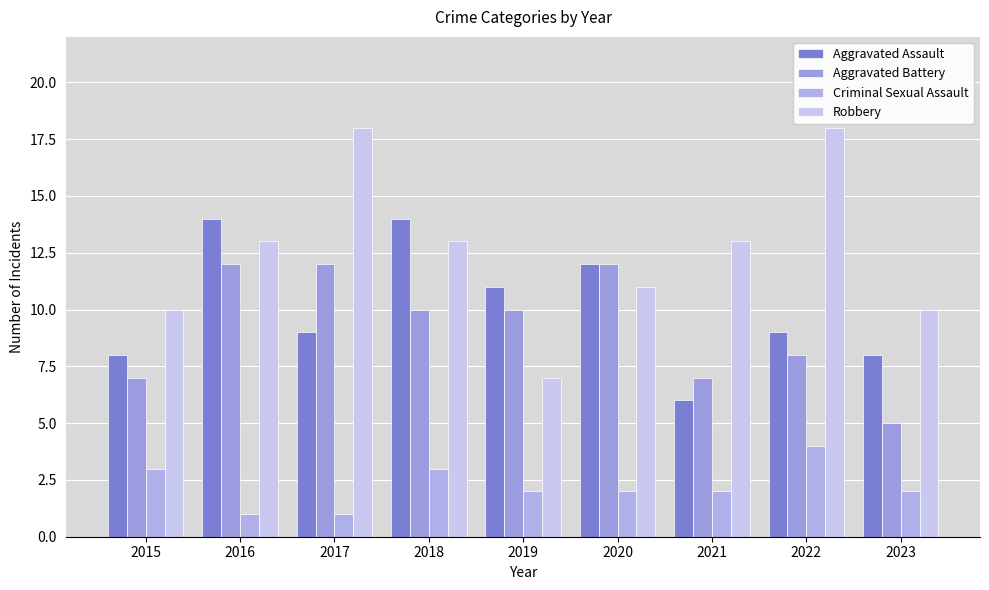

What is the total value across all series at 2018?

40